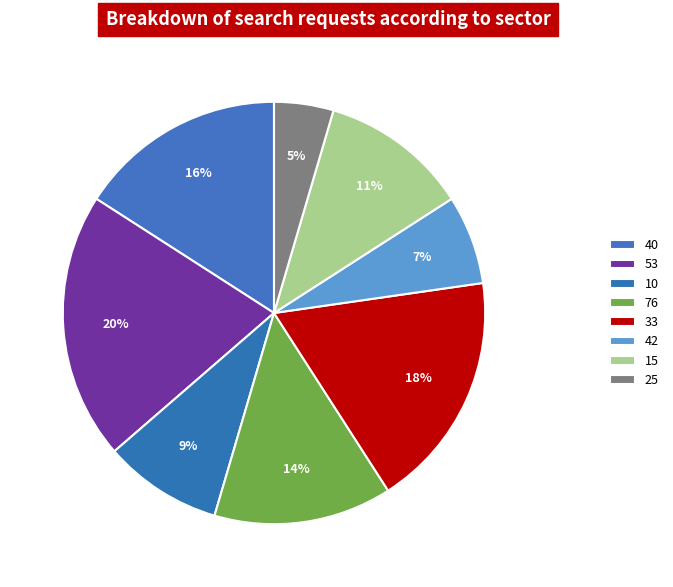

To the nearest percent, what percentage of the pie is 76?

14%